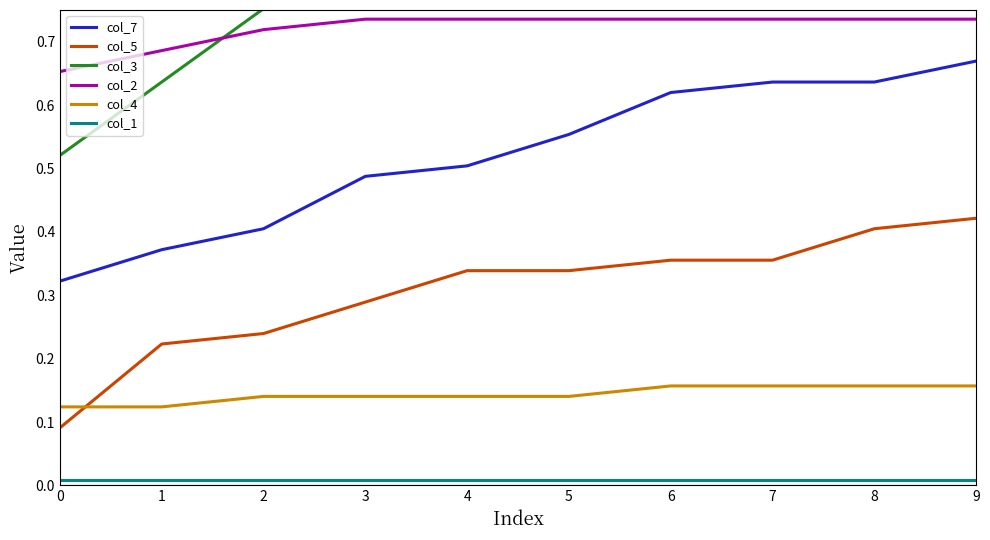

At which category is the sum across all series the highest?

9